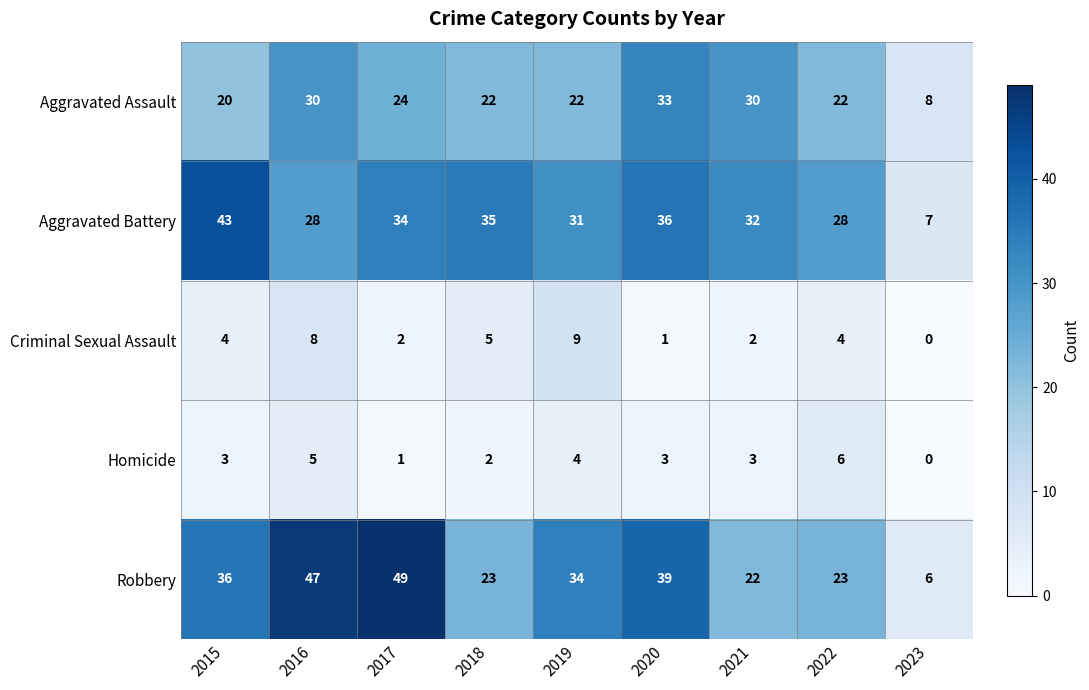

At which category is the sum across all series the highest?

2016